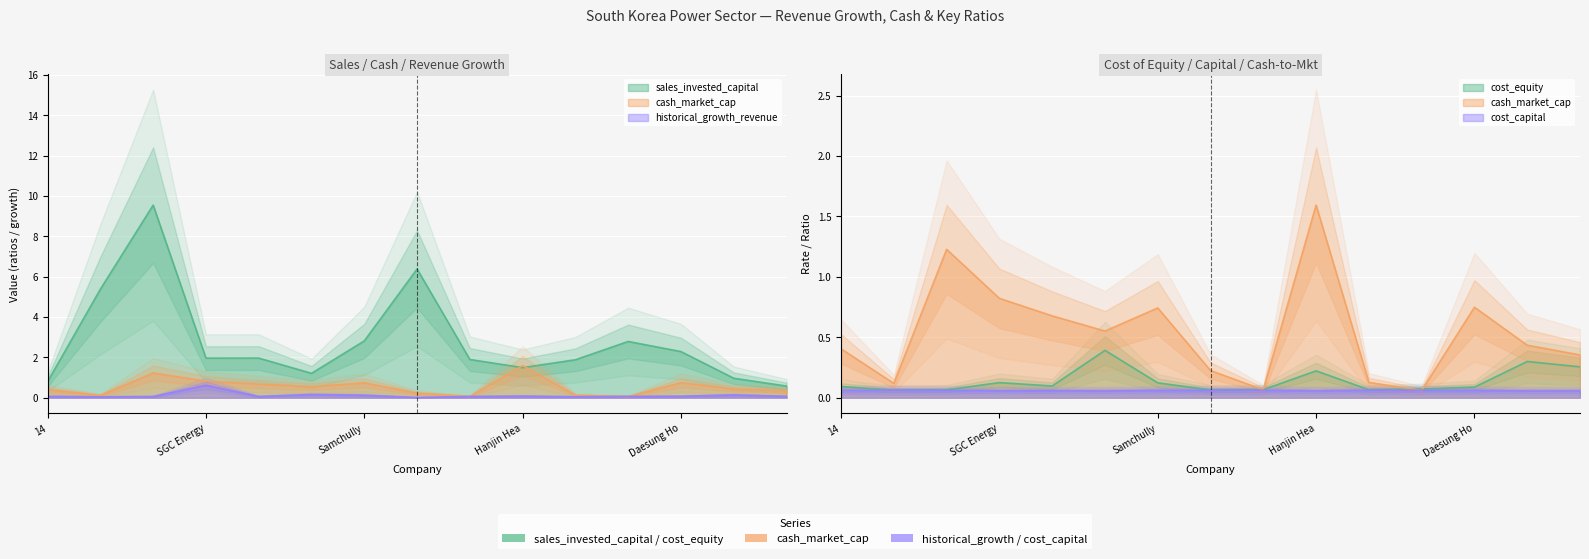

Which series ends up on top after the final intersection of cash_market_cap and cost_capital?

cash_market_cap